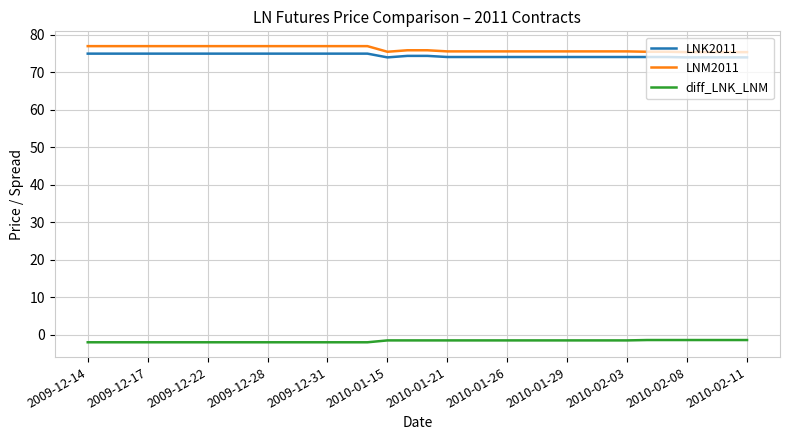

What is the difference between the maximum and minimum values in the LNM2011 series?

1.6